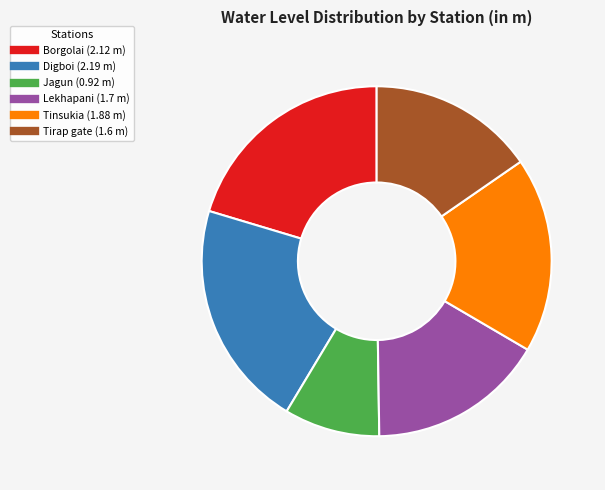

Count the number of slices in the pie.

6